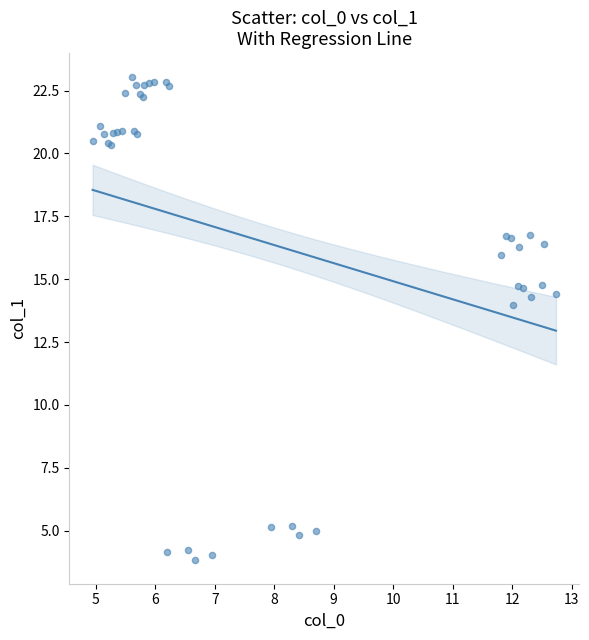

What Y value in the scatter plot is closest to 13?

14.0